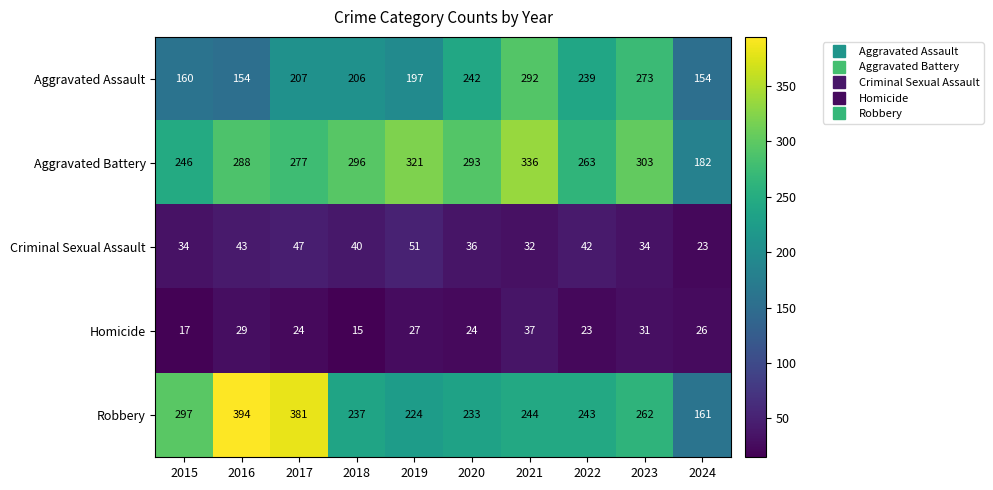

List the series in order of their peak value, highest first.

Robbery, Aggravated Battery, Aggravated Assault, Criminal Sexual Assault, Homicide